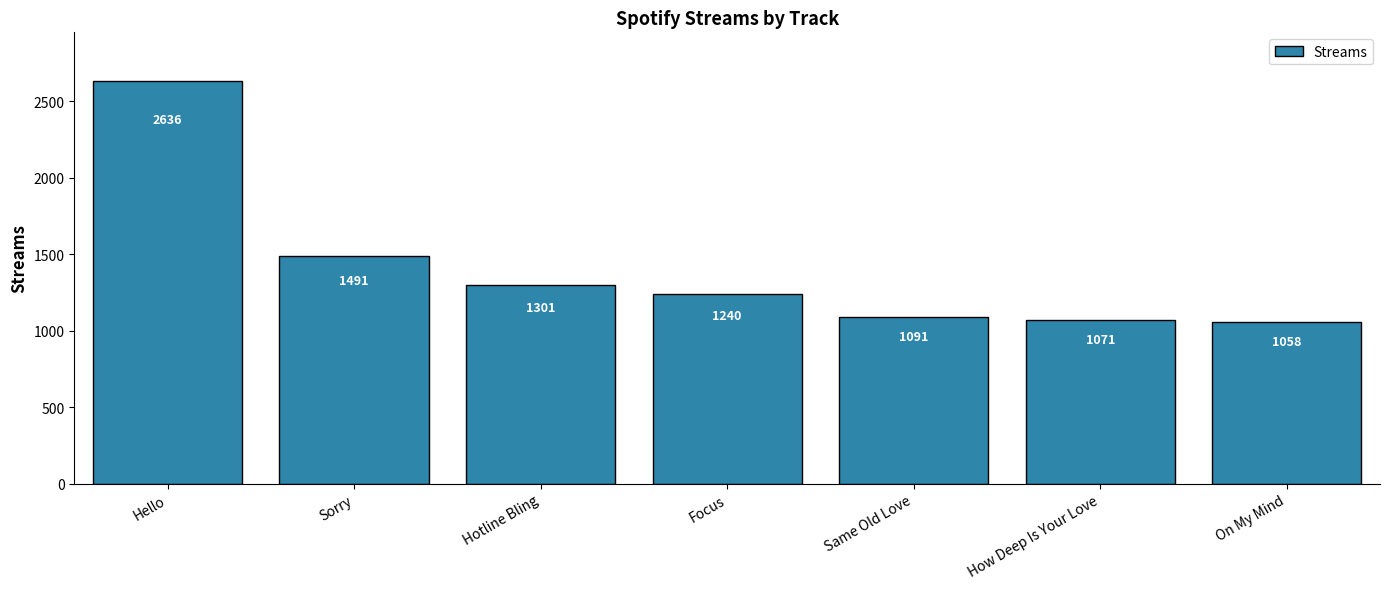

True or false: the data shows 746 at How Deep Is Your Love.

False